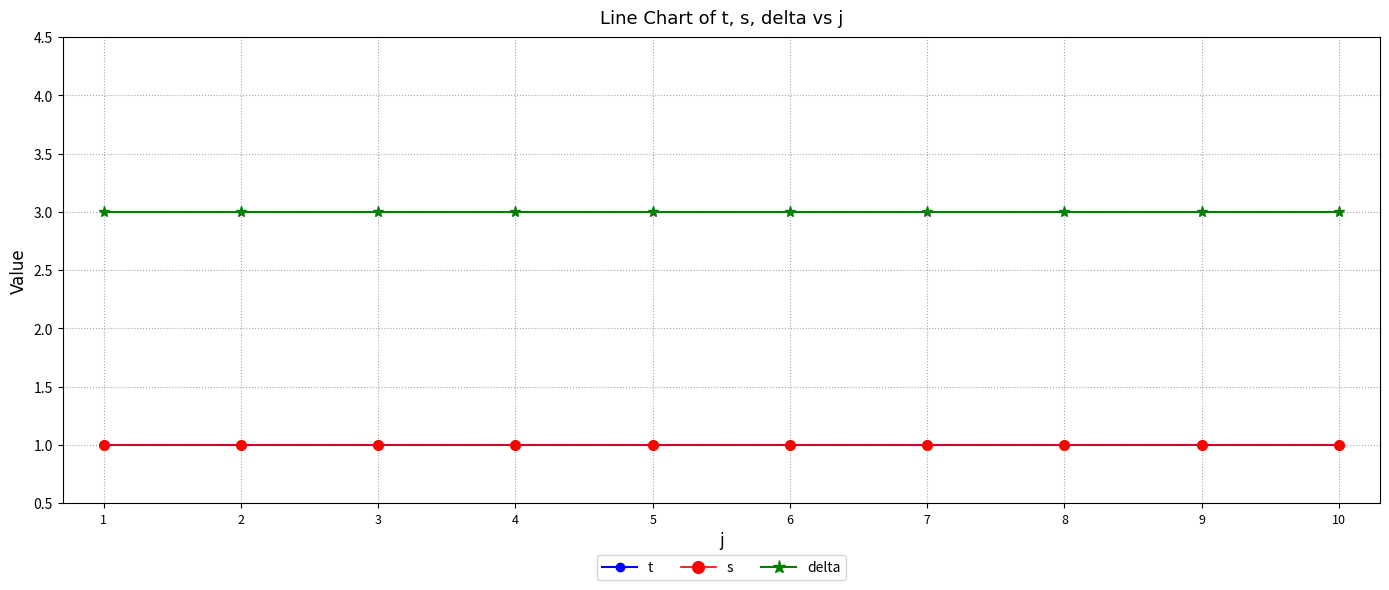

Is this an area chart (filled region under the line)?

No